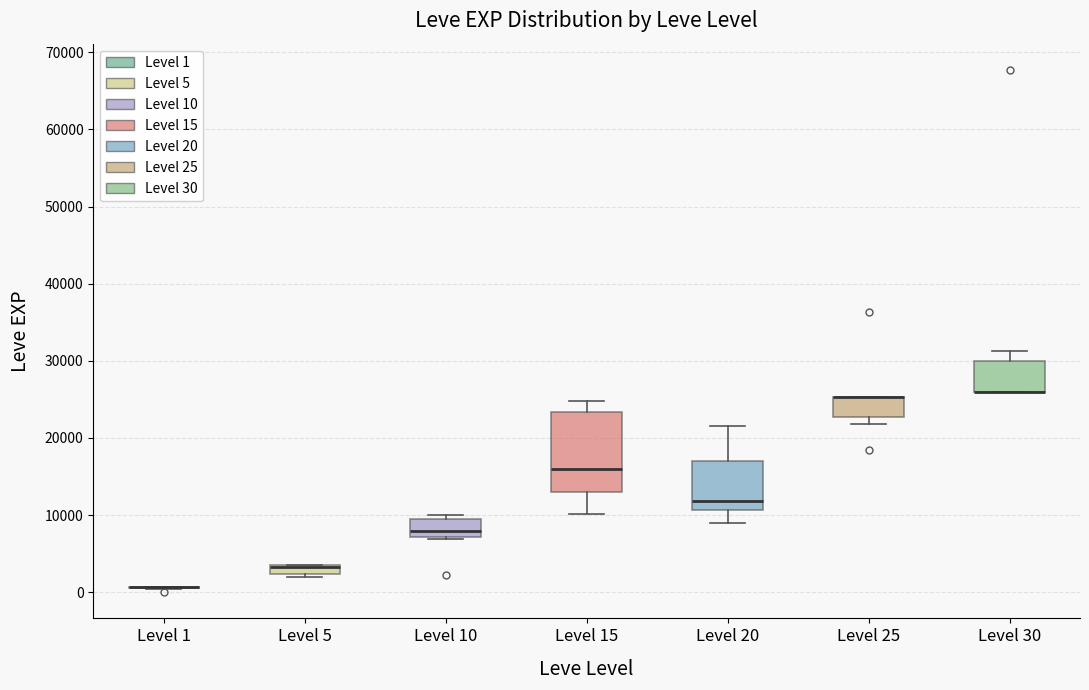

Which box is the tallest, from its lower edge to its upper edge?

Level 15